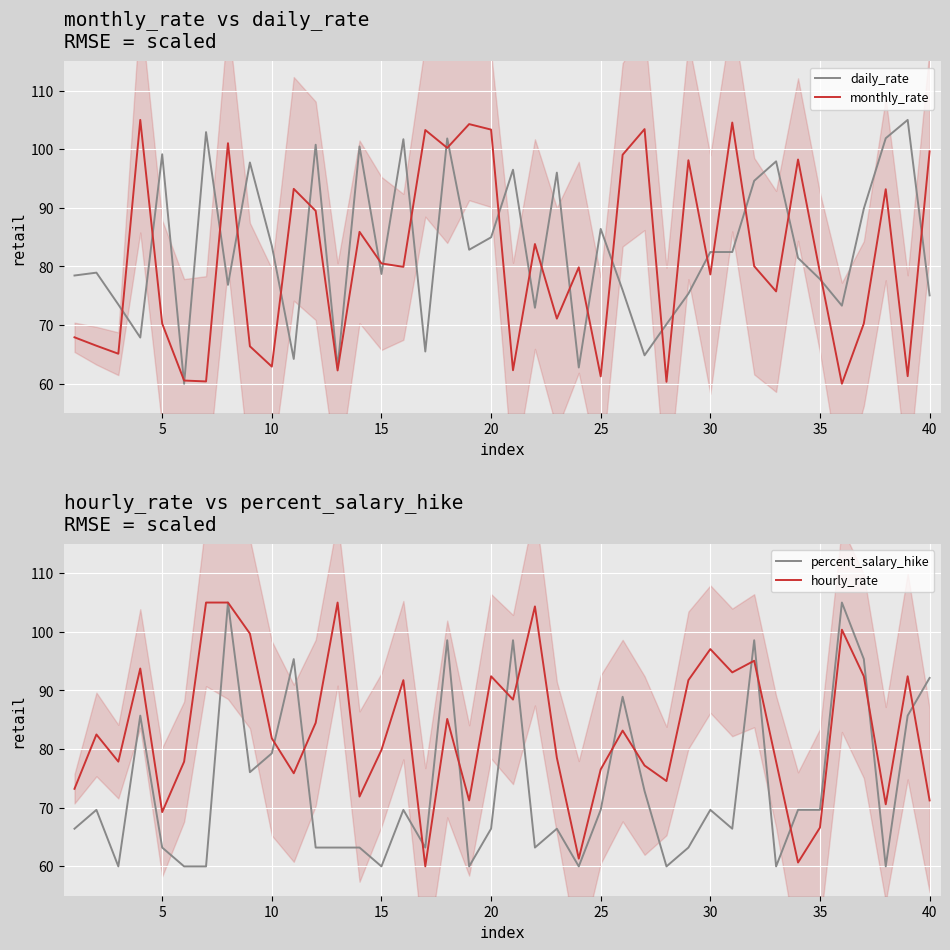

What is the maximum value shown in the chart?

105.0